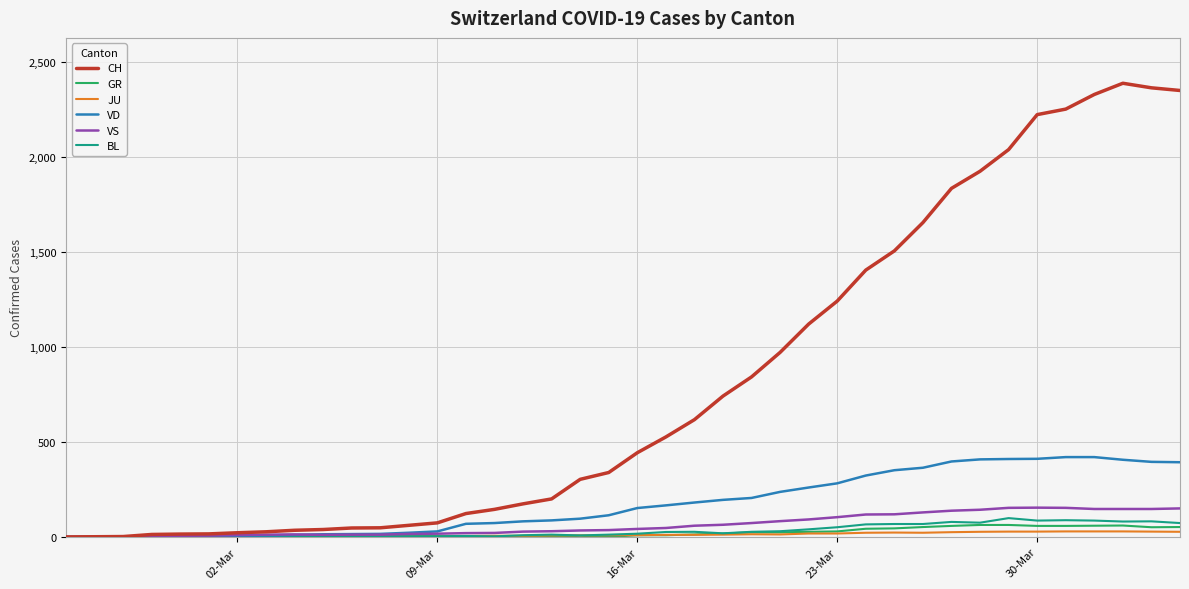

Which series has the largest range (max minus min)?

CH